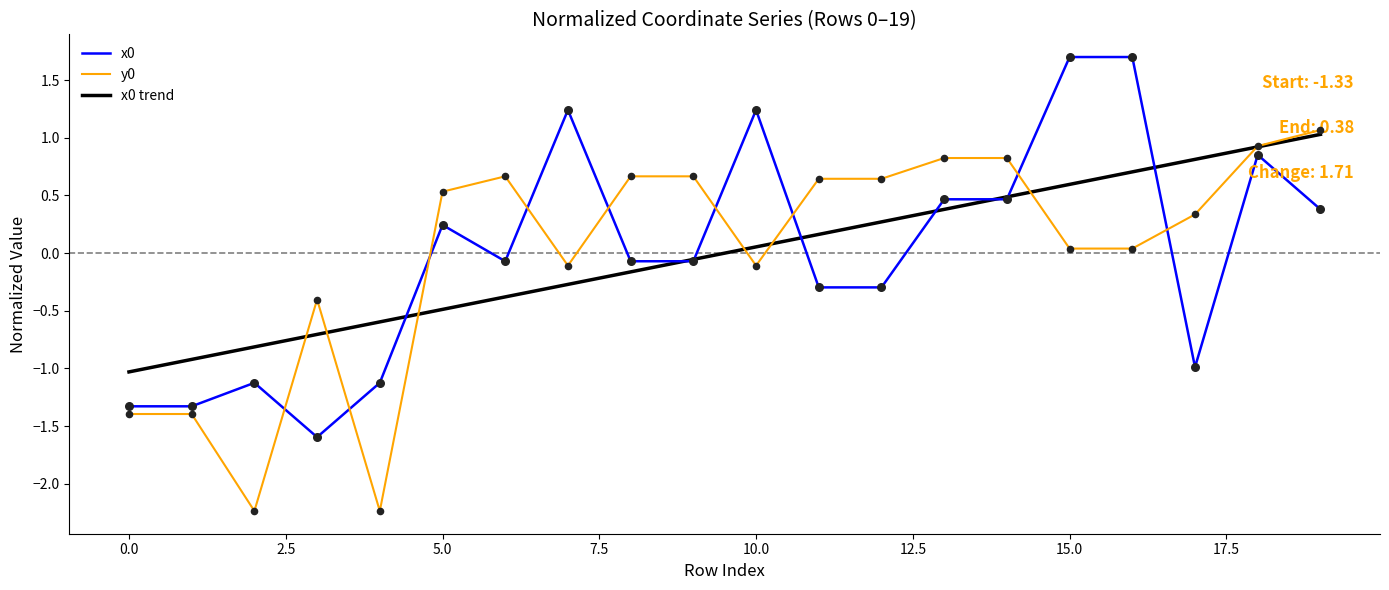

True or false: x0 and y0 cross at least once.

True